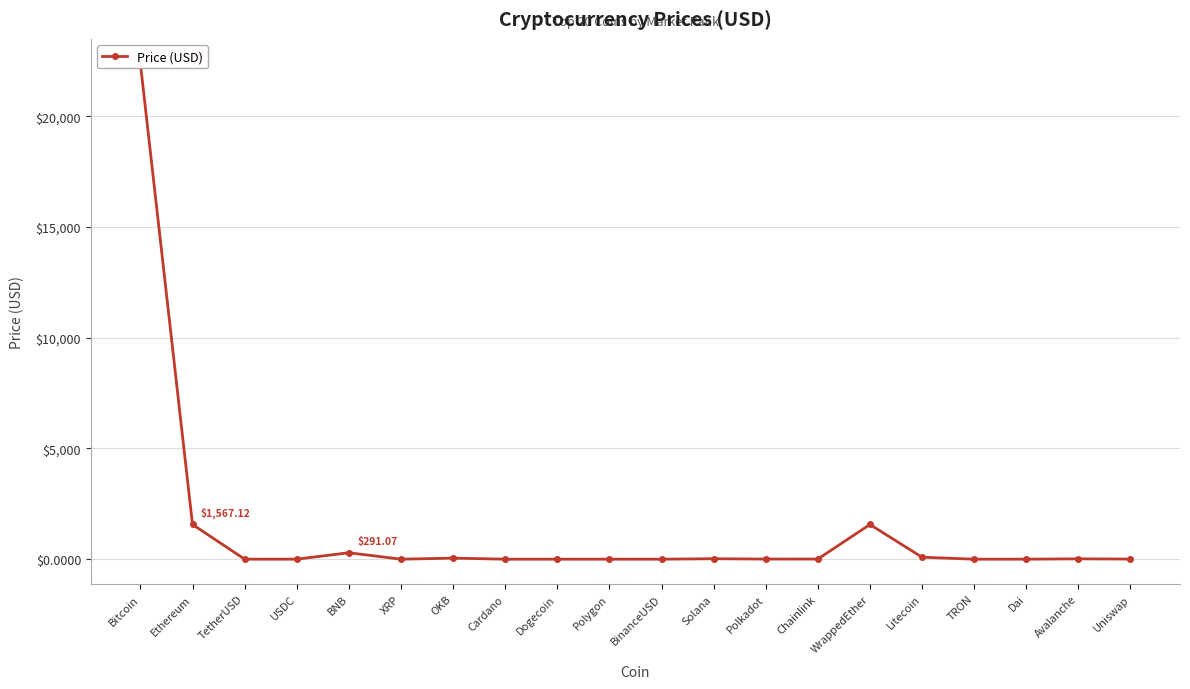

What is the sum of all values?

25998.7